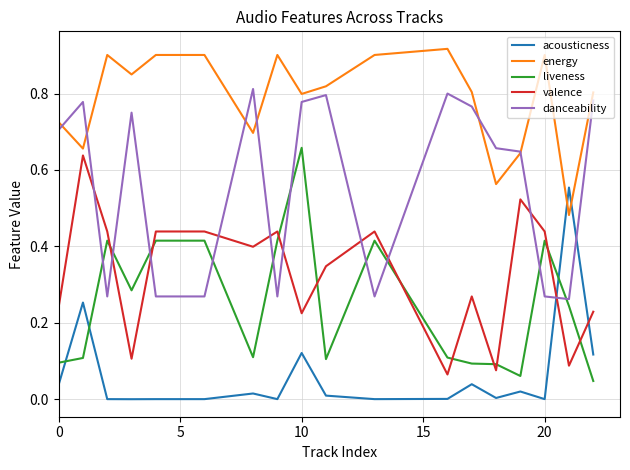

True or false: valence and acousticness intersect in this chart.

True